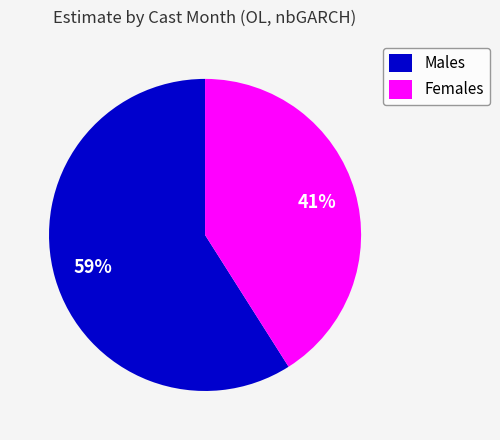

To the nearest percent, what portion does Females represent?

41%